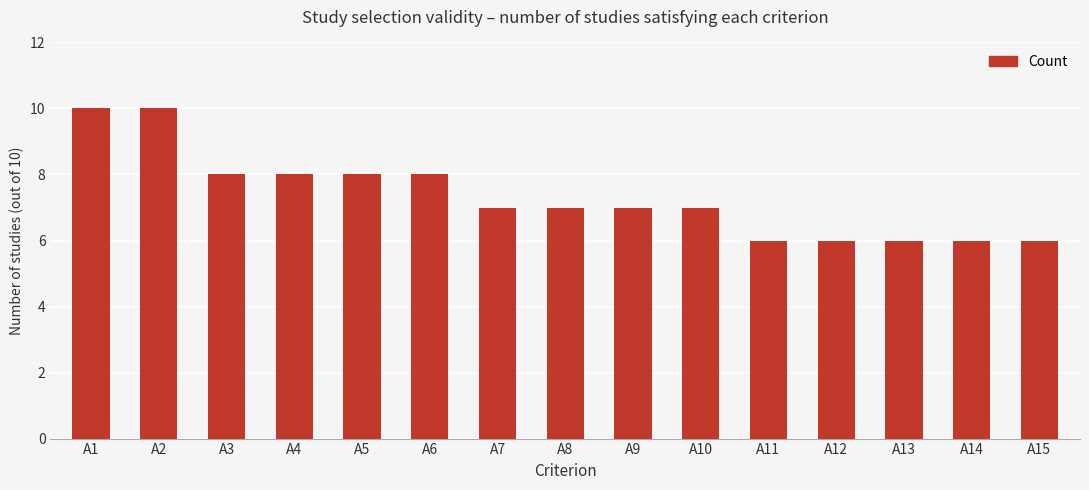

What is the difference between the values at A9 and A4?

1